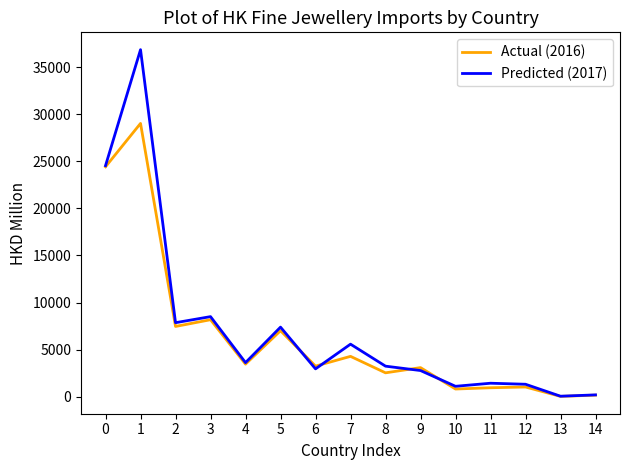

What is the difference between the second highest and minimum values in the Predicted (2017) series?

24481.5